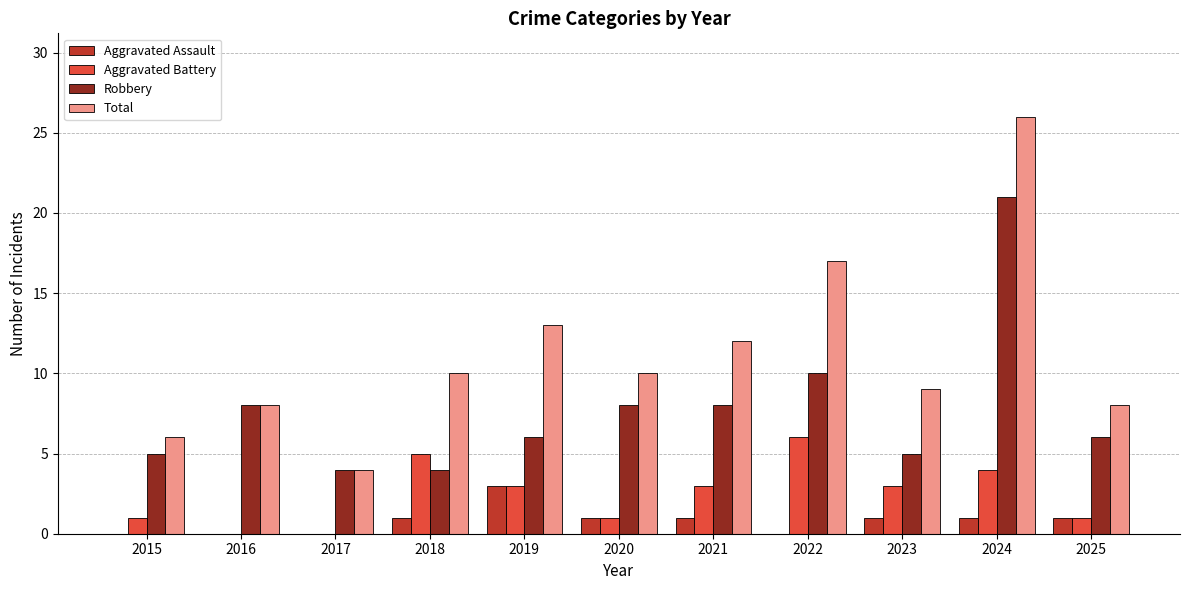

Reading right to left, transcribe all the data shown in this chart.

Aggravated Assault: 2025=1	2024=1	2023=1	2022=0	2021=1	2020=1	2019=3	2018=1	2017=0	2016=0	2015=0
Aggravated Battery: 2025=1	2024=4	2023=3	2022=6	2021=3	2020=1	2019=3	2018=5	2017=0	2016=0	2015=1
Robbery: 2025=6	2024=21	2023=5	2022=10	2021=8	2020=8	2019=6	2018=4	2017=4	2016=8	2015=5
Total: 2025=8	2024=26	2023=9	2022=17	2021=12	2020=10	2019=13	2018=10	2017=4	2016=8	2015=6